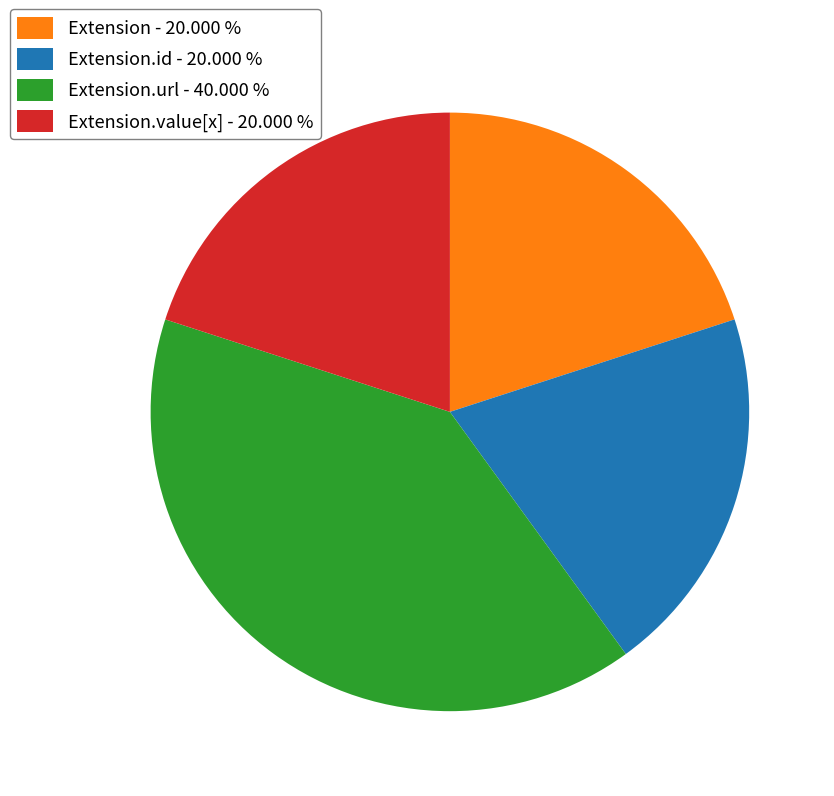

Which has a higher value, Extension.id - 20.000 % or Extension.url - 40.000 %?

Extension.url - 40.000 %